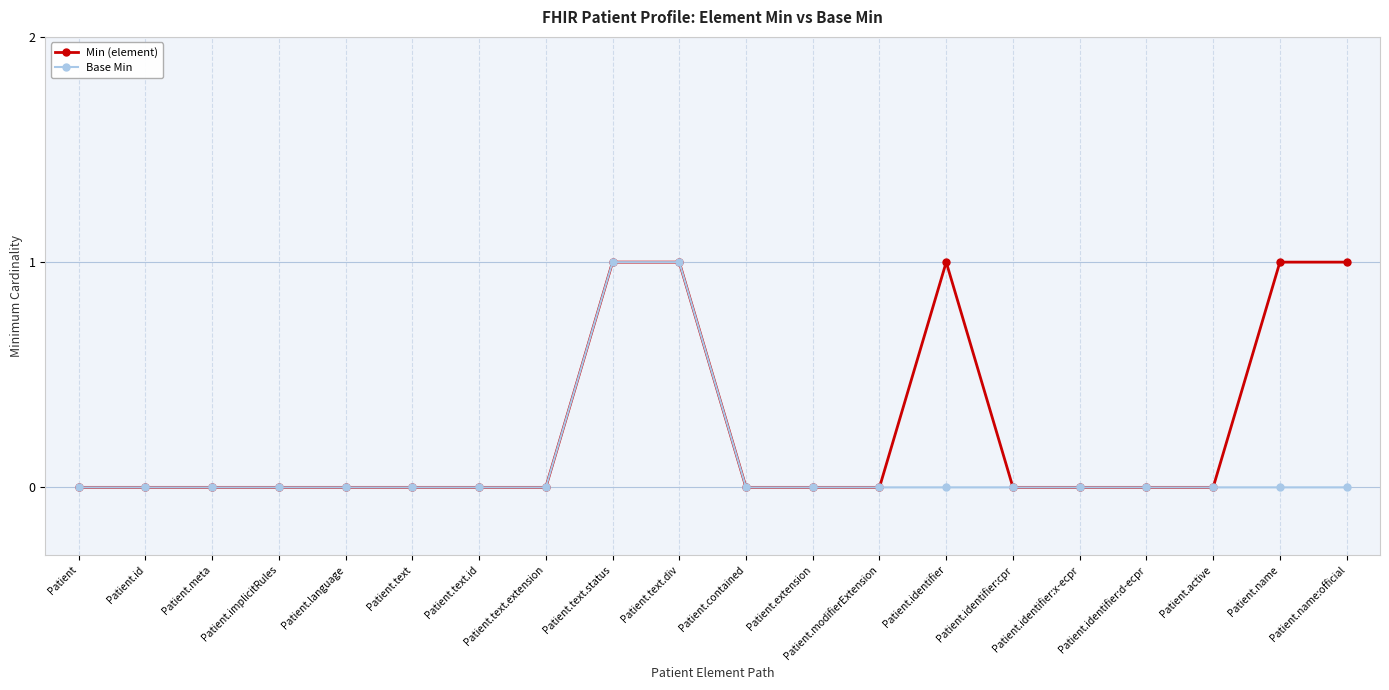

The value of Base Min at Patient.name is 0. True or false?

True